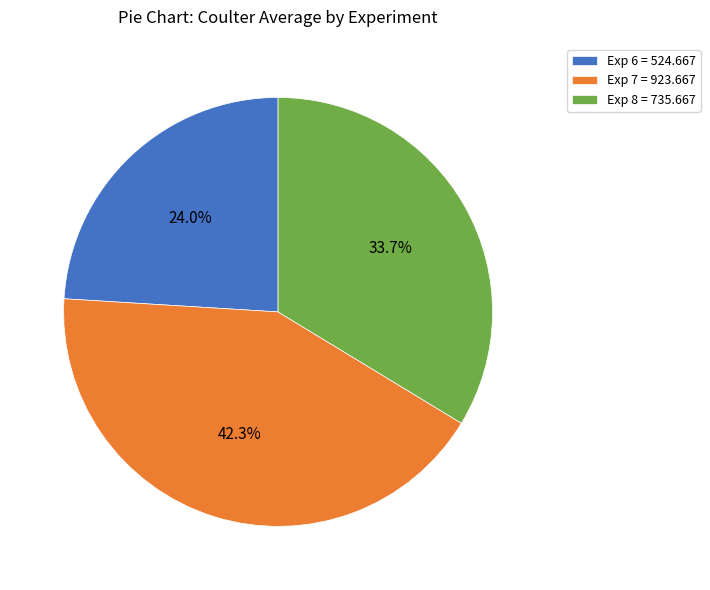

Is it true that Exp 8 is 34% of the pie?

True